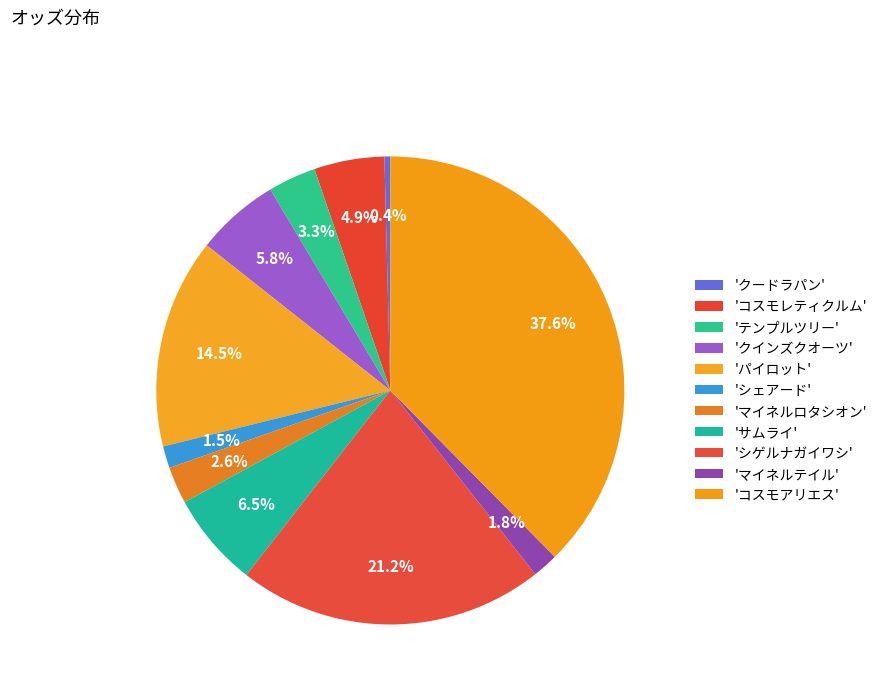

Rank the categories by value from lowest to highest.

クードラパン, シェアード, マイネルテイル, マイネルロタシオン, テンプルツリー, コスモレティクルム, クインズクオーツ, サムライ, パイロット, シゲルナガイワシ, コスモアリエス